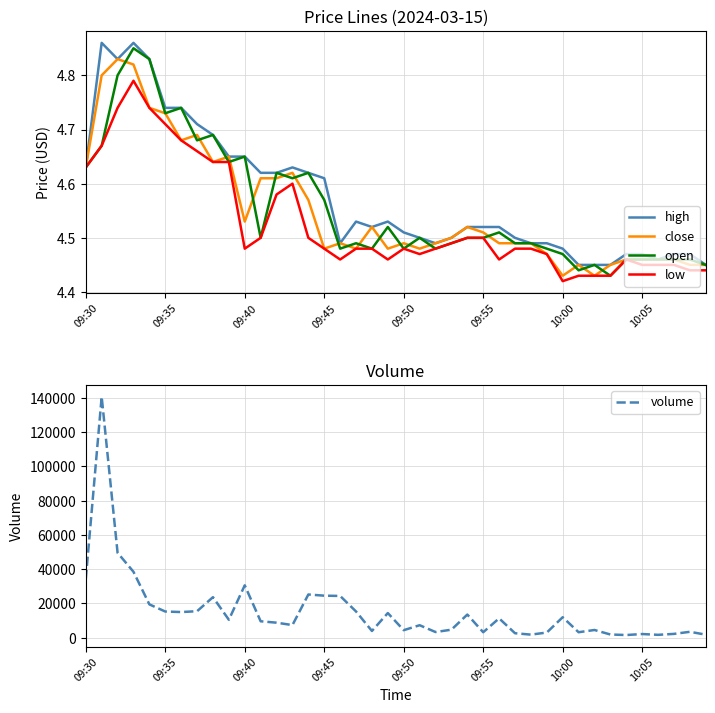

True or false: close has more than 2 points higher than both neighbors.

True